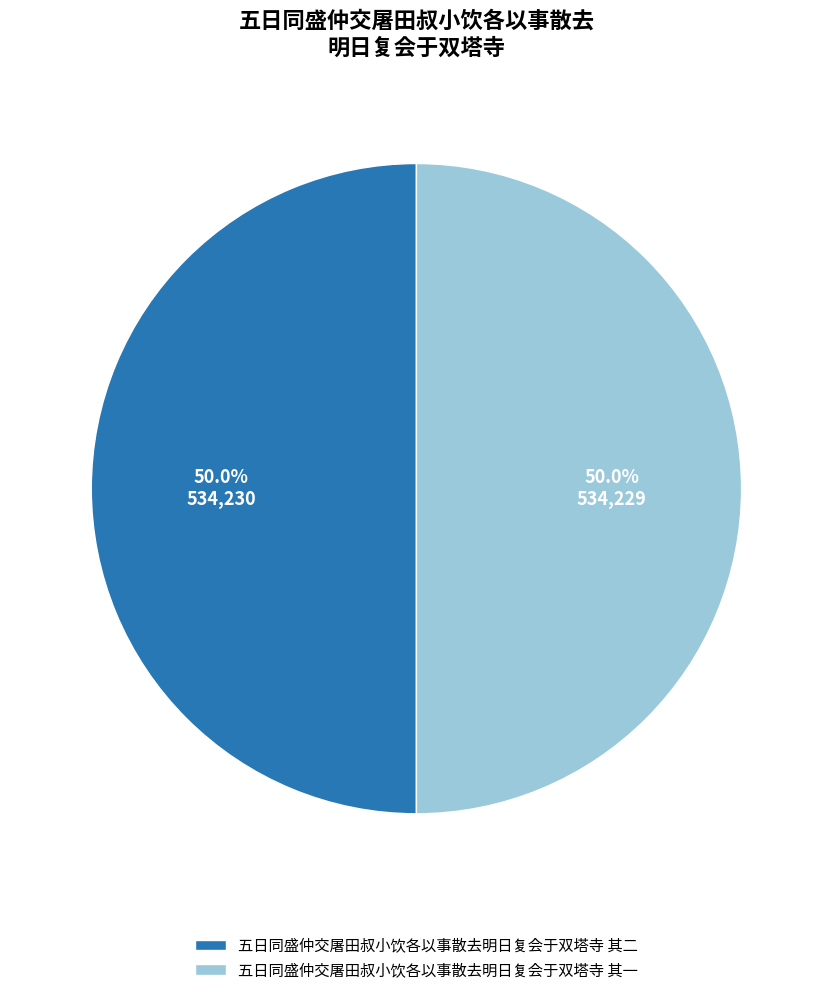

How much of the chart is everything except 五日同盛仲交屠田叔小饮各以事散去明日复会于双塔寺 其二?

50.0%